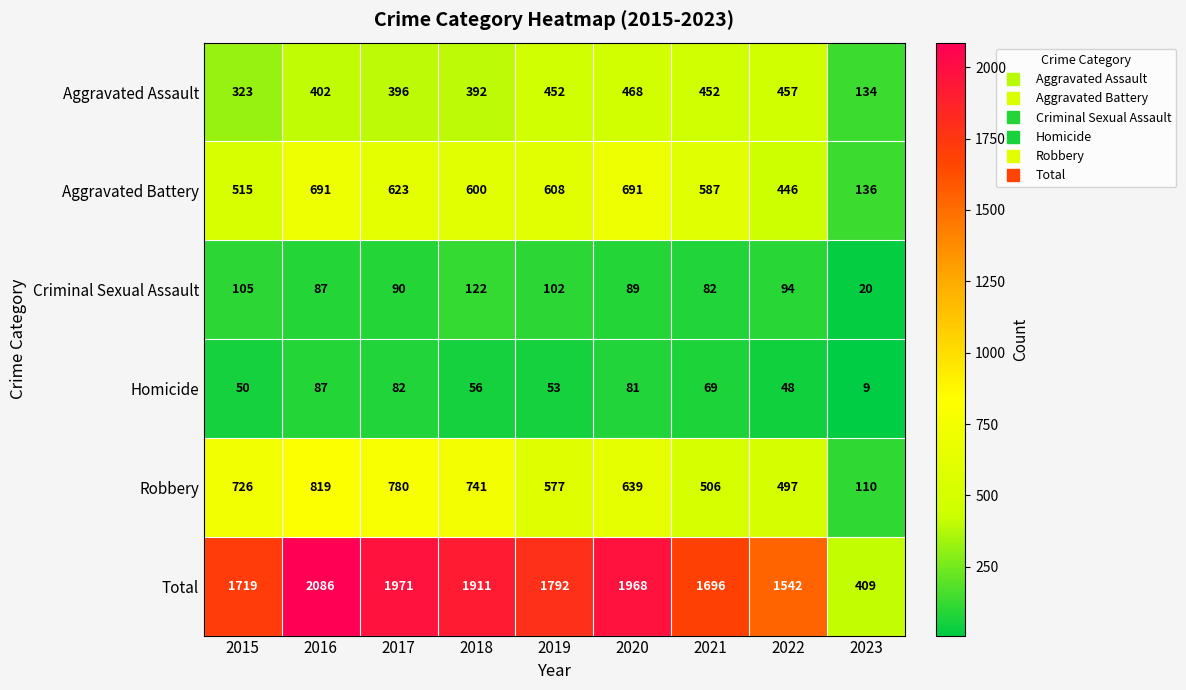

Which series has the widest spread of values?

Total